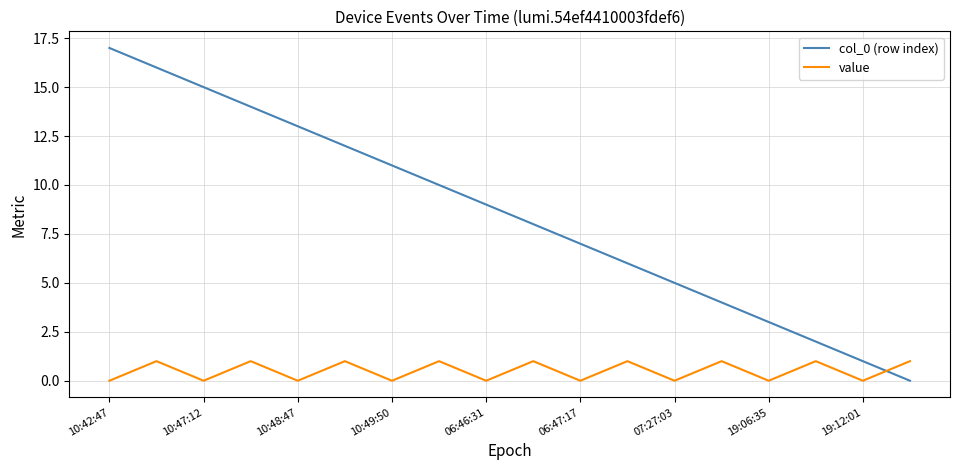

Rank the series by their average value, from highest to lowest.

col_0 (row index), value